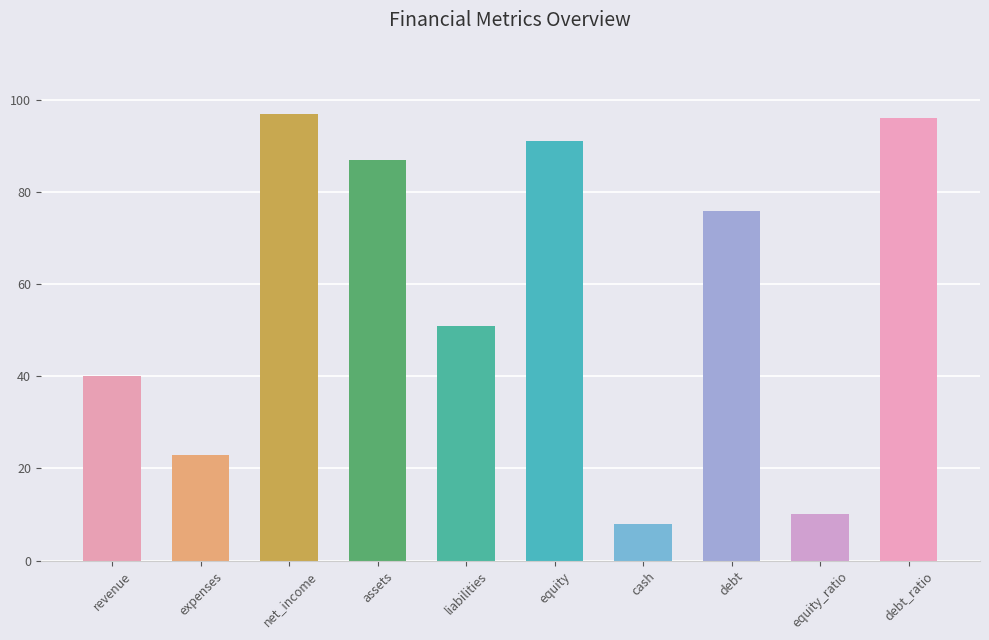

Reading right to left, extract all data points from this chart.

96	10	76	8	91	51	87	97	23	40